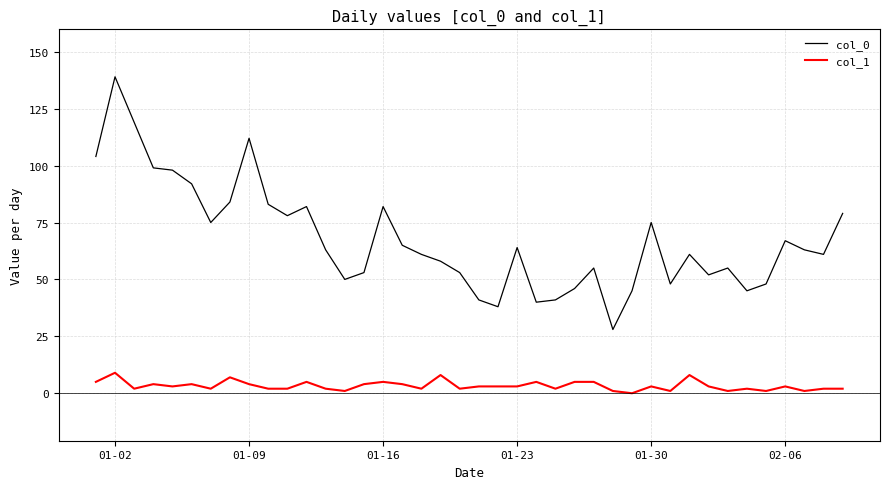

Rank the series by their maximum value, from lowest to highest.

col_1, col_0